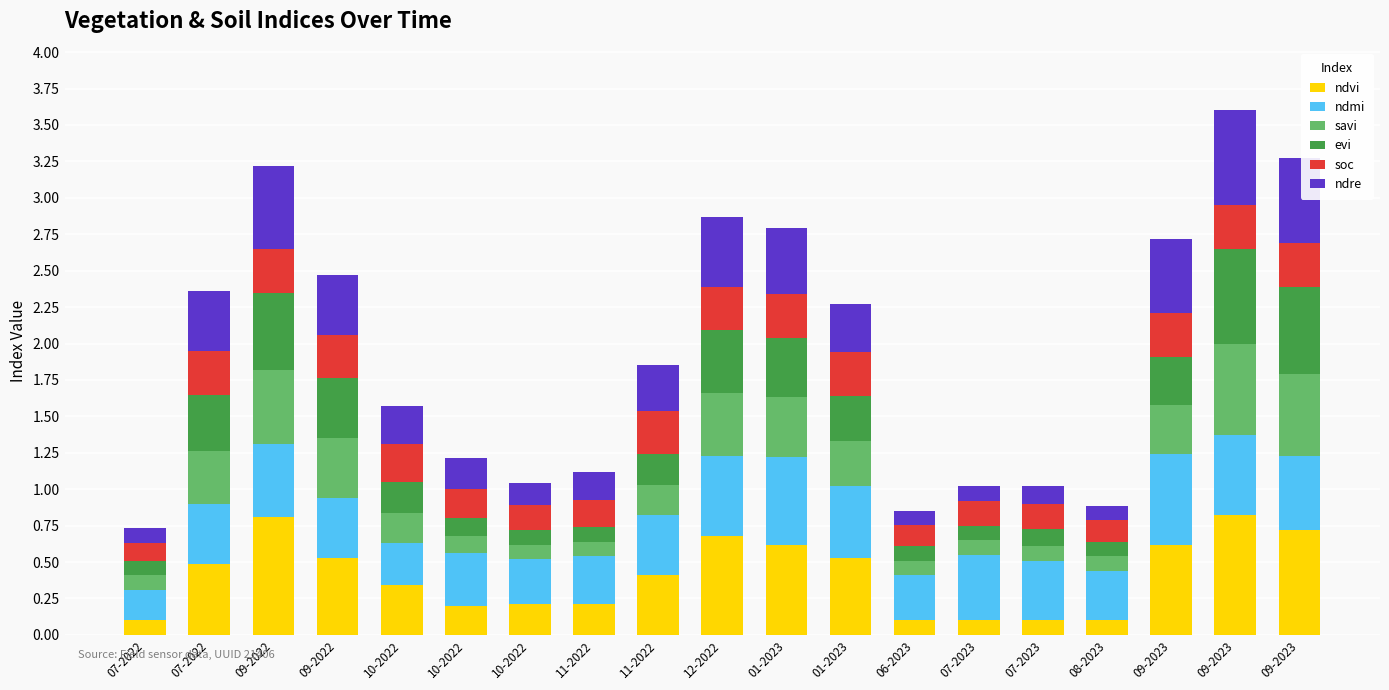

Count the ndre values in the range 0 to 1.

19